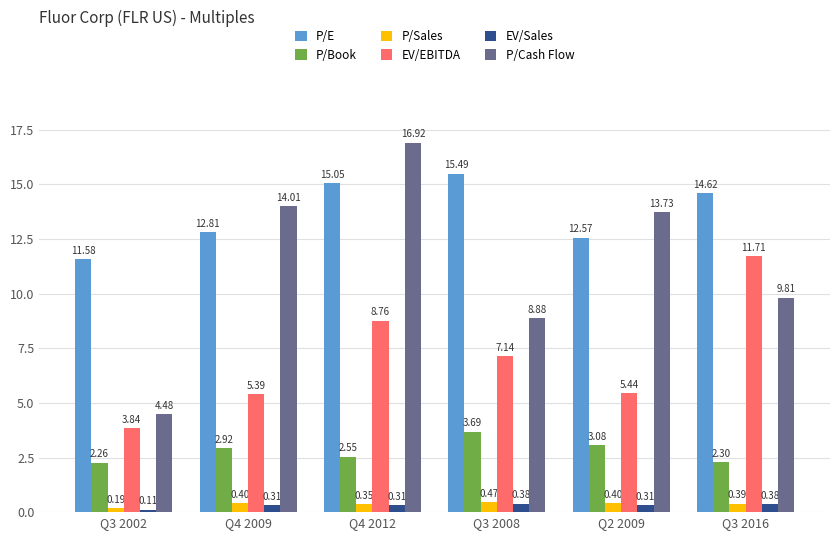

Which series has the widest spread of values?

P/Cash Flow